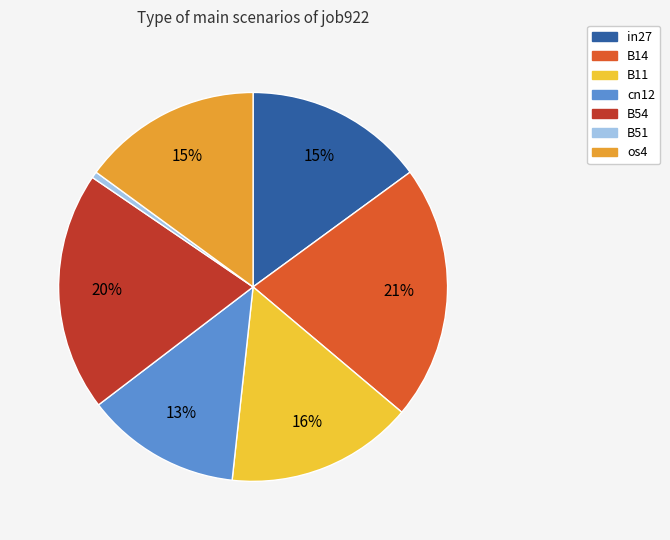

Do B14 and B54 together represent more than half of the pie?

No